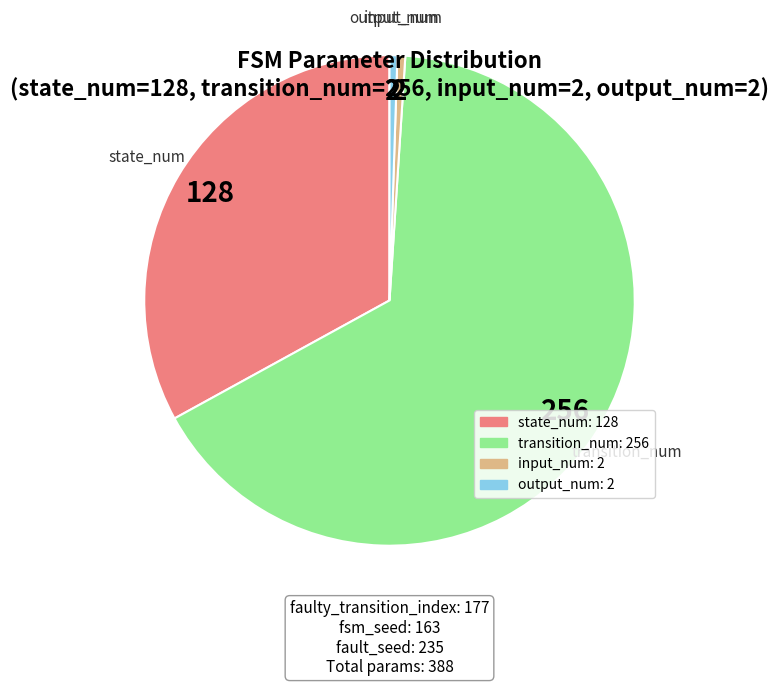

Is there any slice that represents more than half of the pie?

Yes